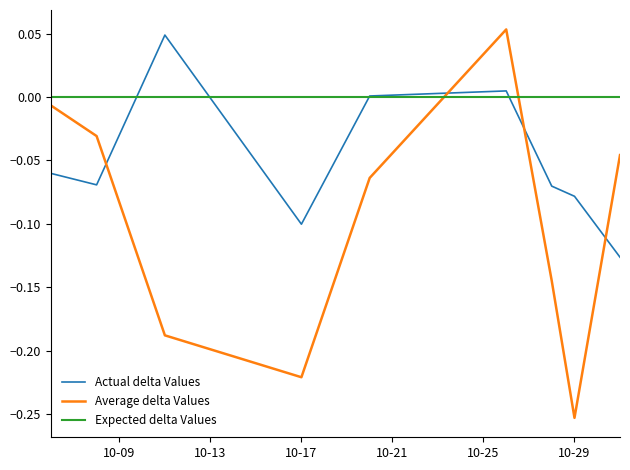

Which series has the largest range (max minus min)?

Average delta Values